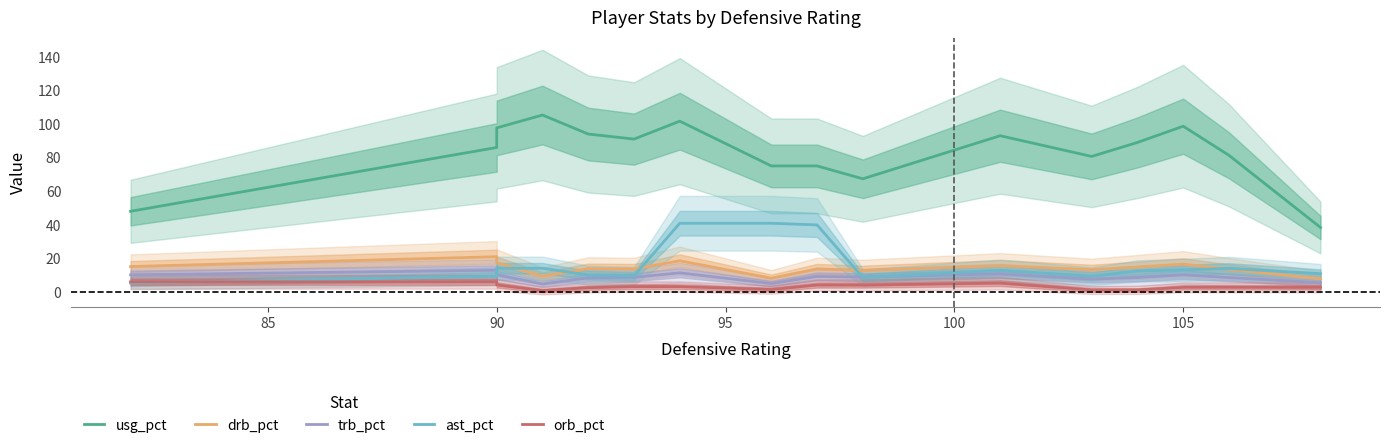

What is the maximum value for drb_pct?

20.9